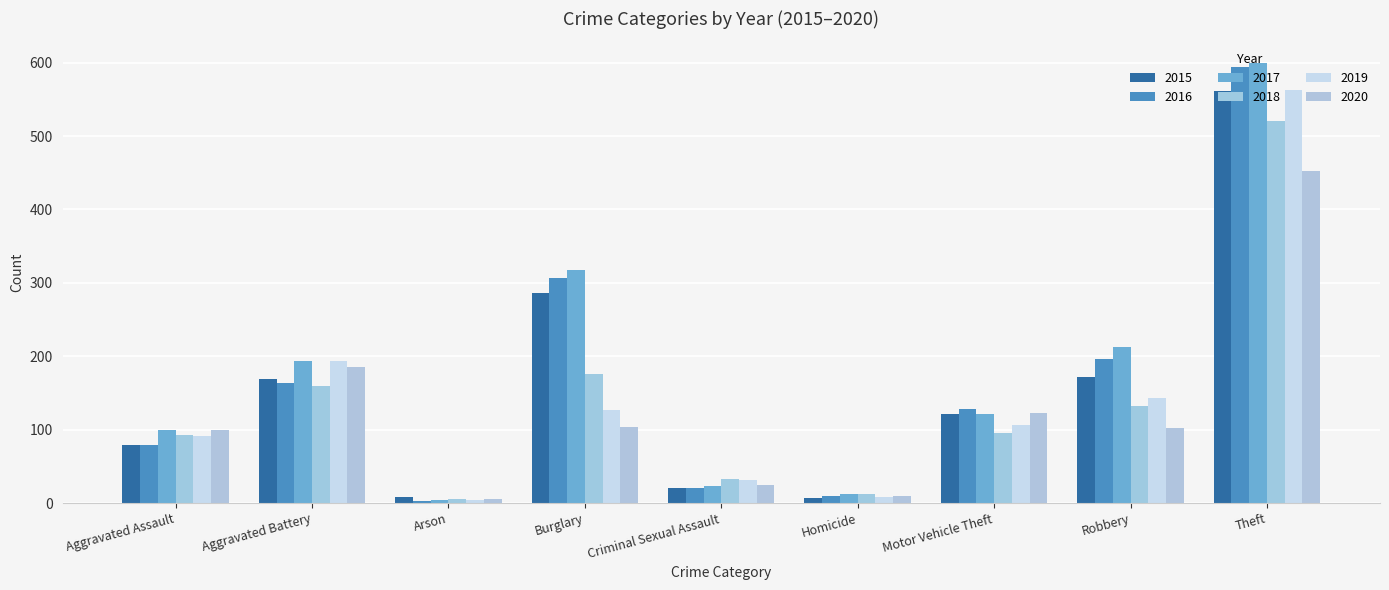

Reading left to right, what are all the values shown in this chart?

2015: 79	169	8	286	21	7	121	172	561
2016: 79	164	3	307	20	10	128	196	594
2017: 99	194	4	318	23	13	122	213	599
2018: 93	160	6	176	33	12	96	132	521
2019: 91	193	4	127	31	8	107	143	563
2020: 99	186	5	104	24	9	123	102	452